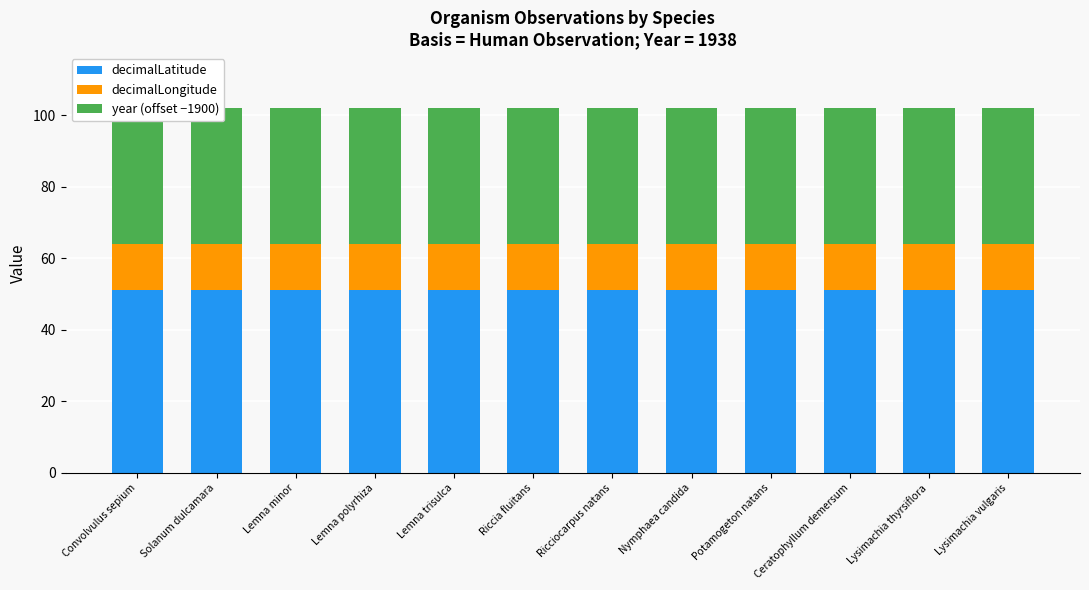

Rank the series at Riccia fluitans from highest to lowest value.

decimalLatitude, year (offset −1900), decimalLongitude